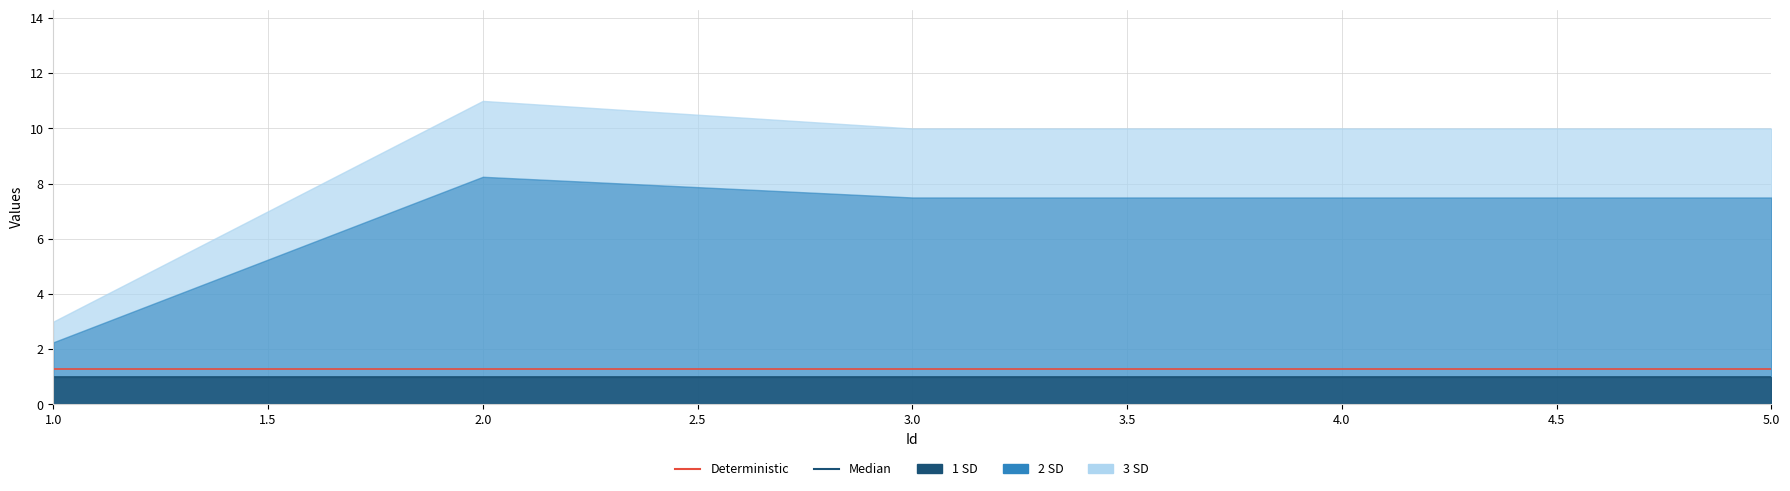

True or false: Deterministic and Median intersect in this chart.

False